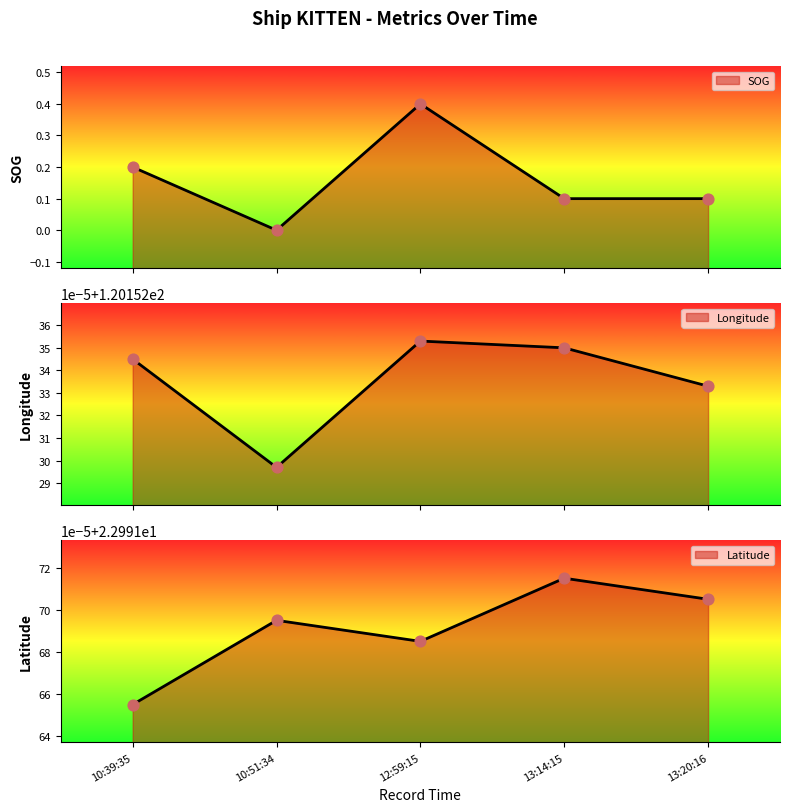

At how many categories does at least one series exceed 4?

5